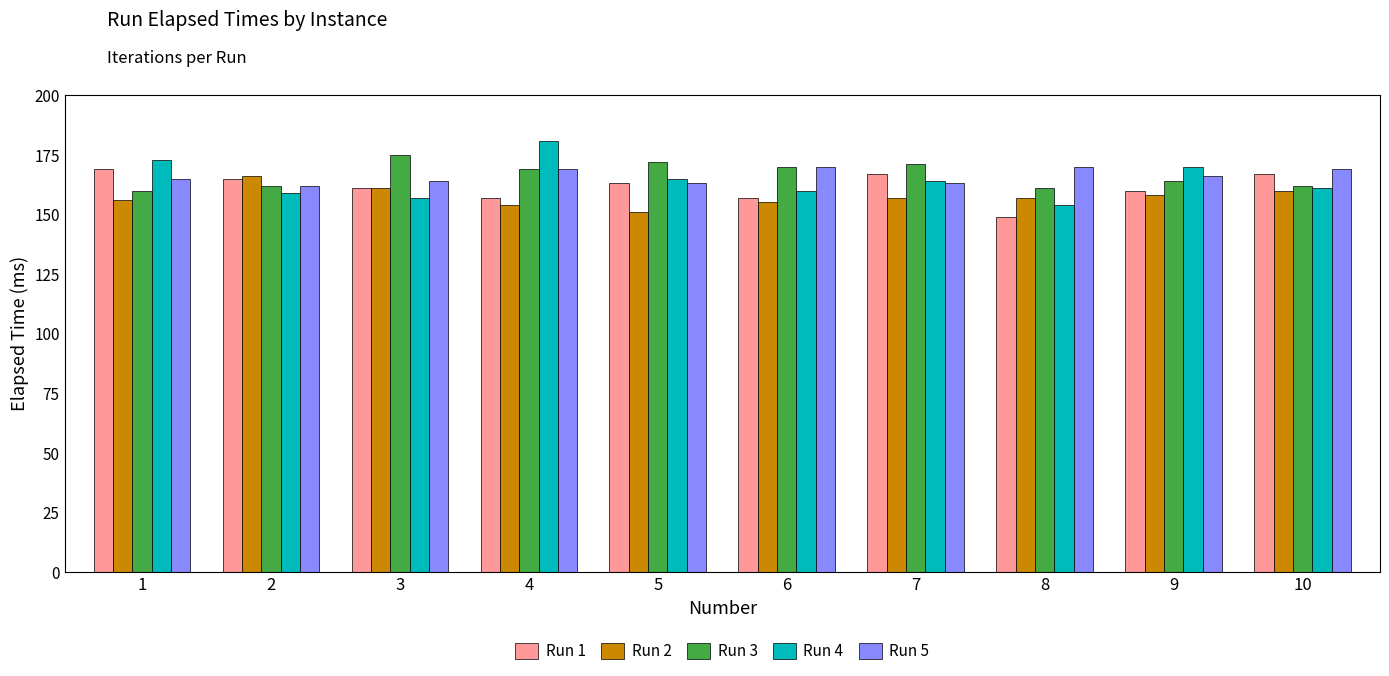

What is the total value across all series at 9?

818